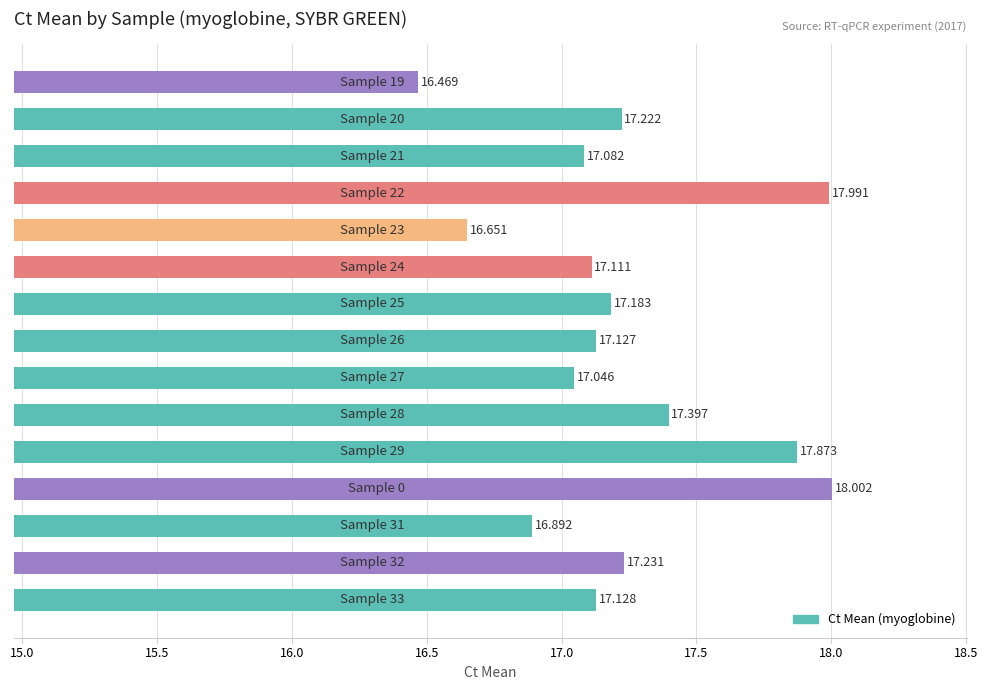

Are the bars horizontal?

Yes